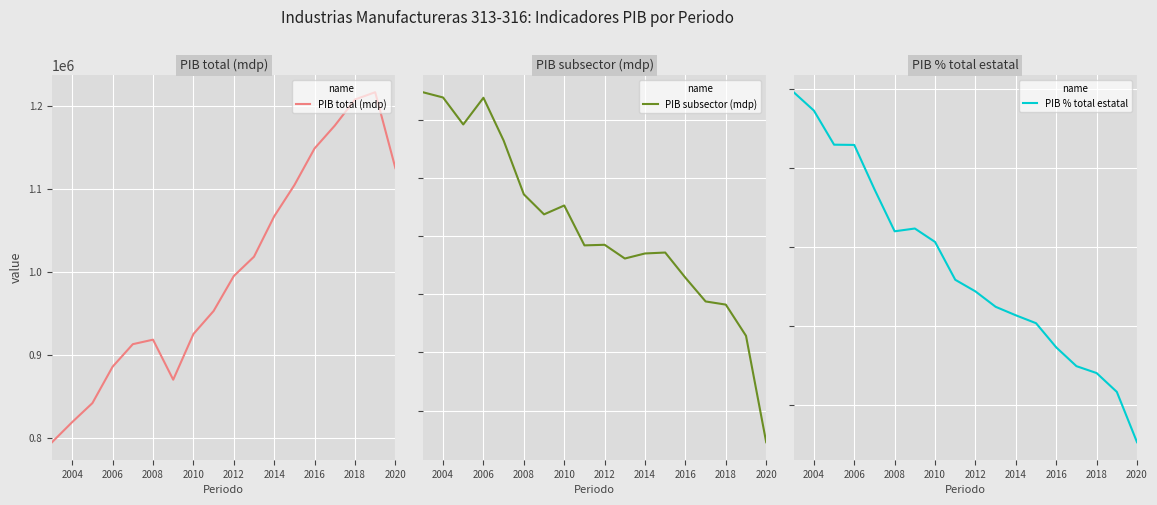

Reading left to right, extract all data points from this chart.

PIB total (mdp): 794957.3	819238.3	842128.8	886009.7	913139.8	918573.5	870319.1	925371.8	953148.1	995286.0	1018578.6	1067256.8	1104884.9	1149129.5	1176616.0	1208076.0	1216847.2	1125369.6
PIB subsector (mdp): 9468.7	9378.4	8914.7	9373.7	8638.2	7714.6	7370.5	7522.9	6838.0	6847.9	6612.1	6699.0	6714.8	6282.1	5874.5	5820.3	5284.1	3456.5
PIB % total estatal: 0.0	0.0	0.0	0.0	0.0	0.0	0.0	0.0	0.0	0.0	0.0	0.0	0.0	0.0	0.0	0.0	0.0	0.0